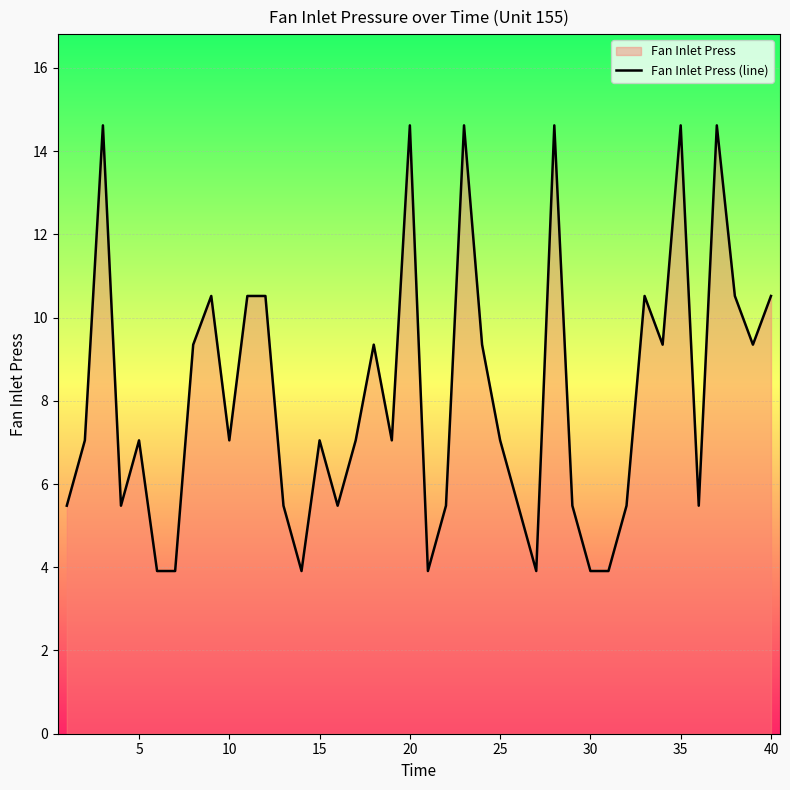

What is the smallest value displayed?

3.9